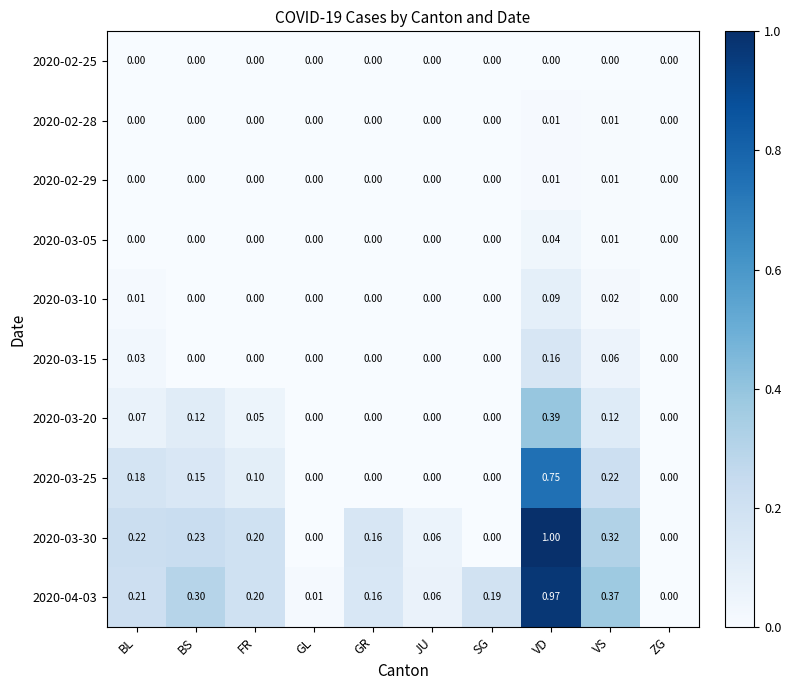

At which label does 2020-03-15 reach its peak?

VD